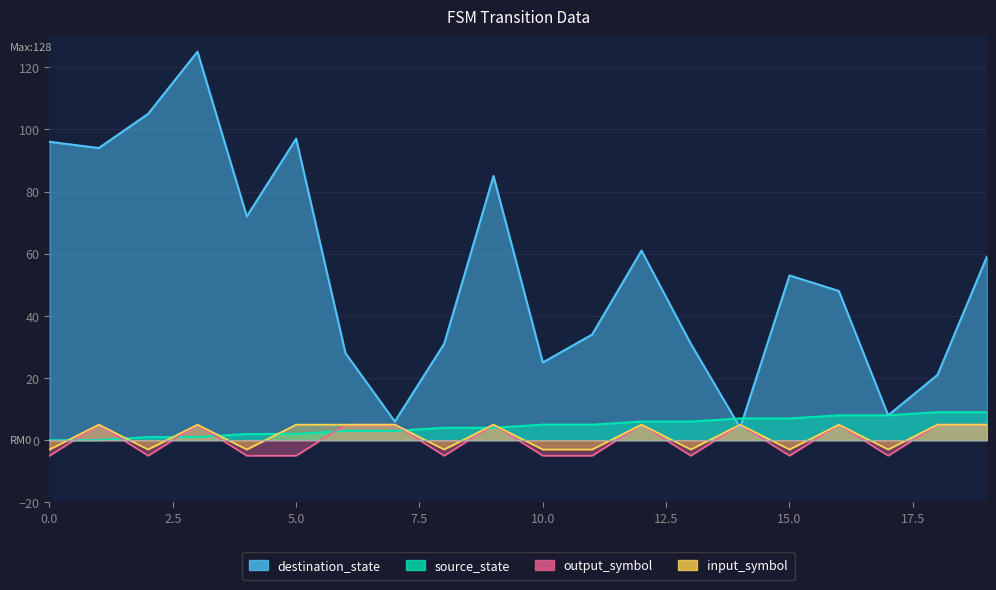

What is the maximum value shown in the chart?

125